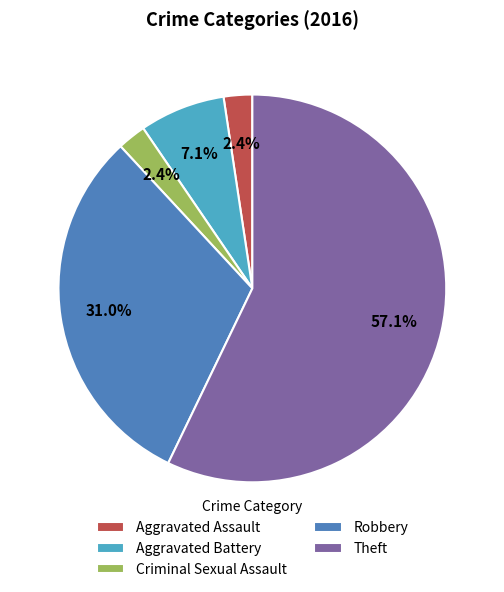

What is the majority slice?

Theft